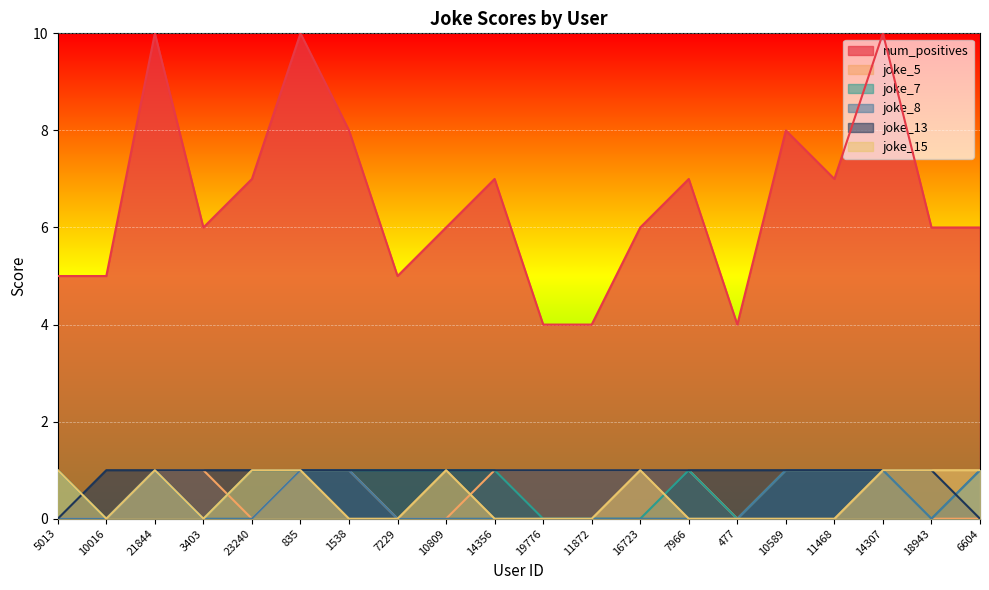

What is the total value across all series at 18943?

8